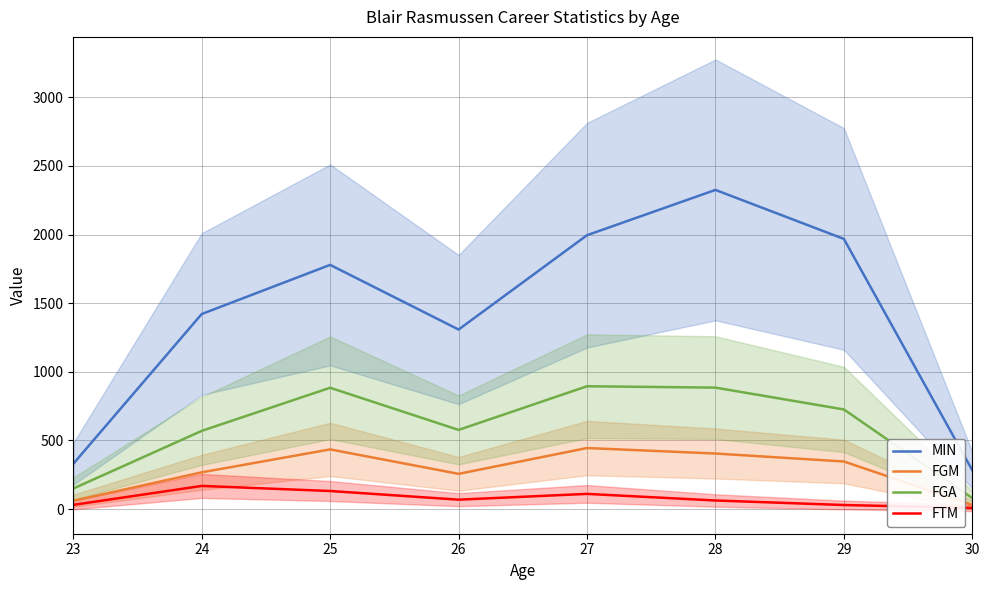

The value of FTM at 30 is 9. True or false?

True